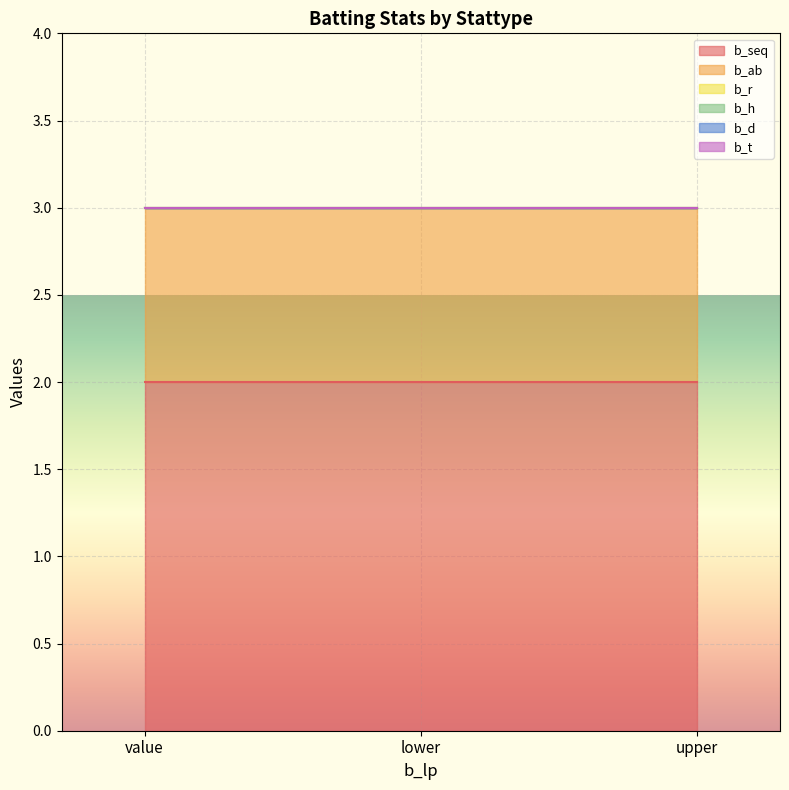

What is the label of the 2nd point from the left?

lower